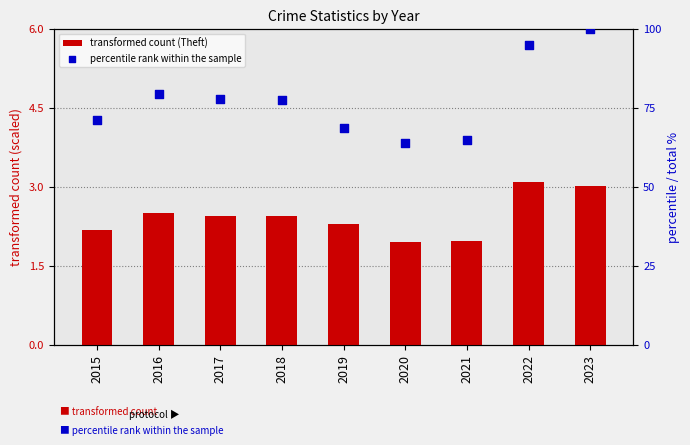

What is the total value across all series at 2023?

103.0